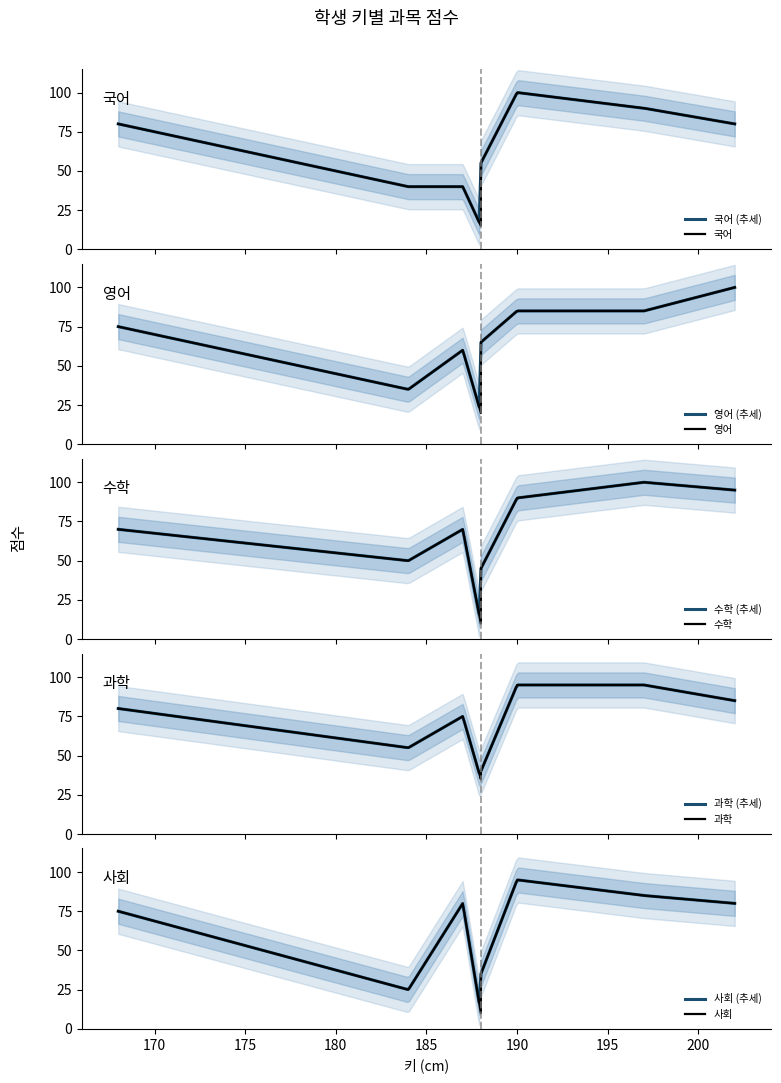

Count the number of categories in the chart.

8